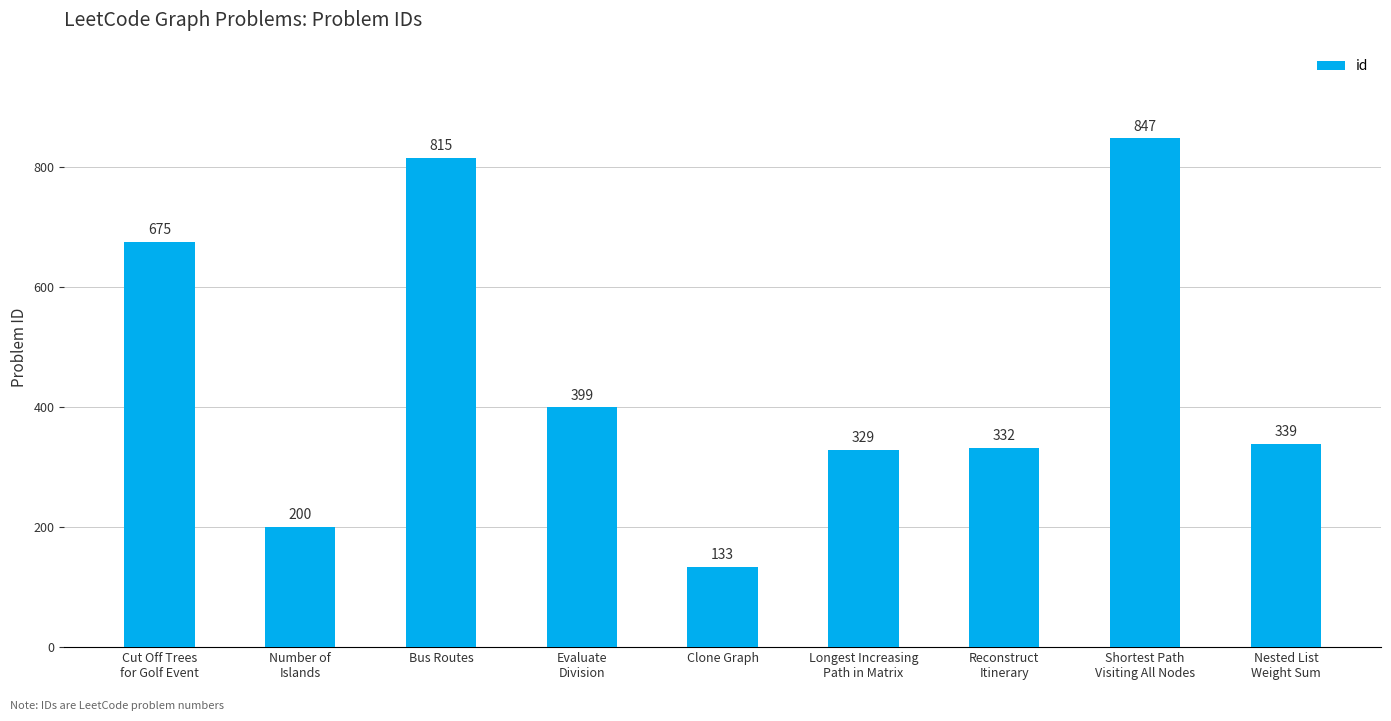

List the labels in order of value, smallest first.

Clone Graph, Number of
Islands, Longest Increasing
Path in Matrix, Reconstruct
Itinerary, Nested List
Weight Sum, Evaluate
Division, Cut Off Trees
for Golf Event, Bus Routes, Shortest Path
Visiting All Nodes